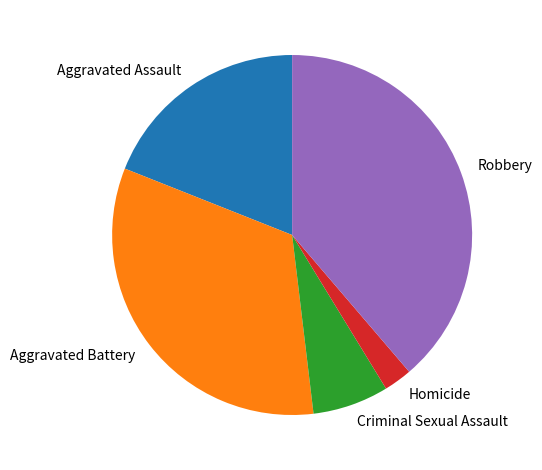

Is Robbery the majority of the pie?

No